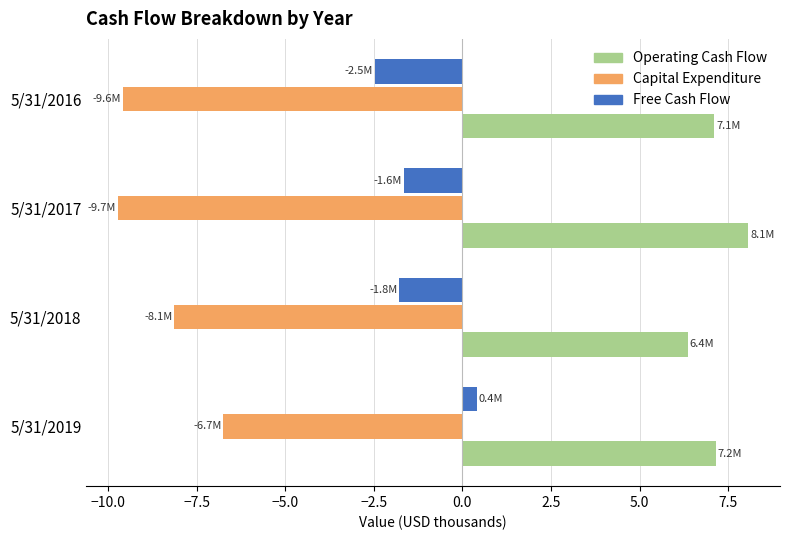

What is the difference between the maximum and minimum values in the Free Cash Flow series?

2.9